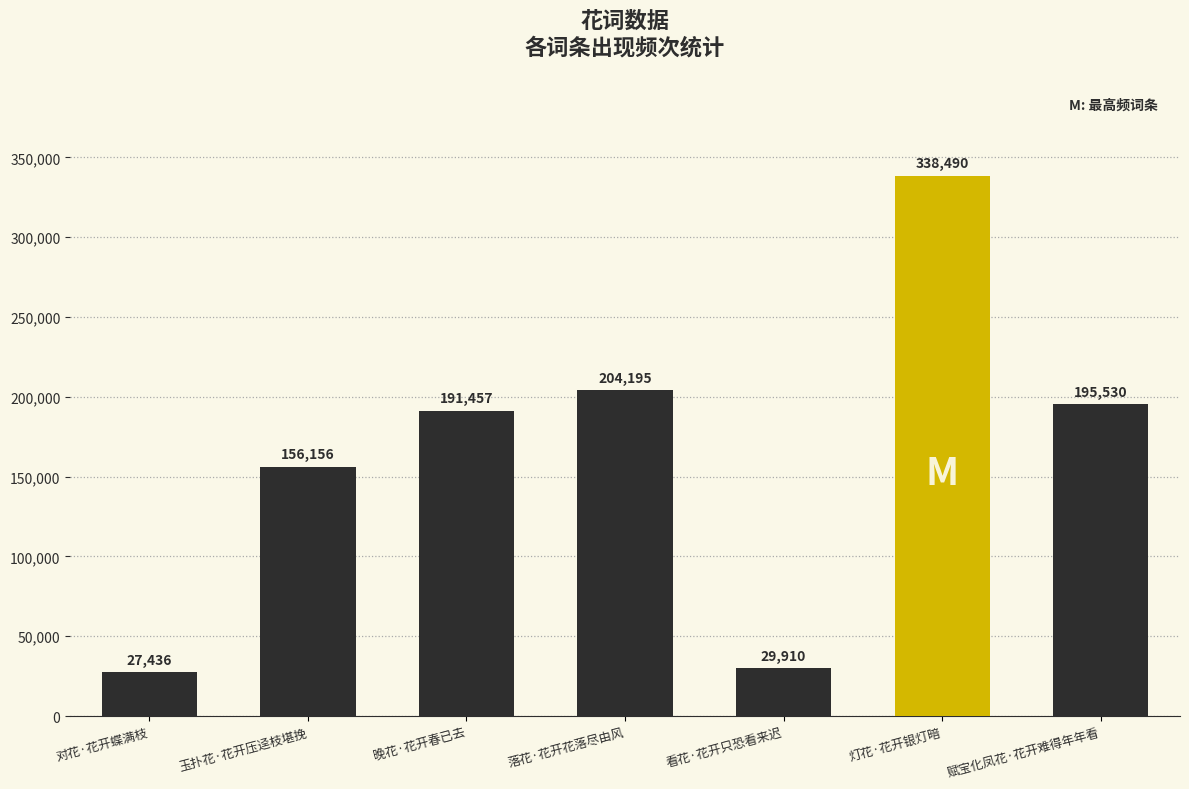

Which has a higher value, 对花·花开蝶满枝 or 灯花·花开银灯暗?

灯花·花开银灯暗